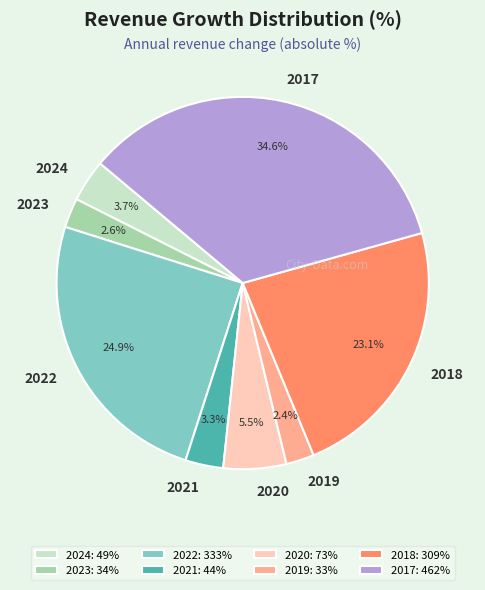

How much of the chart is everything except 2022?

75.1%